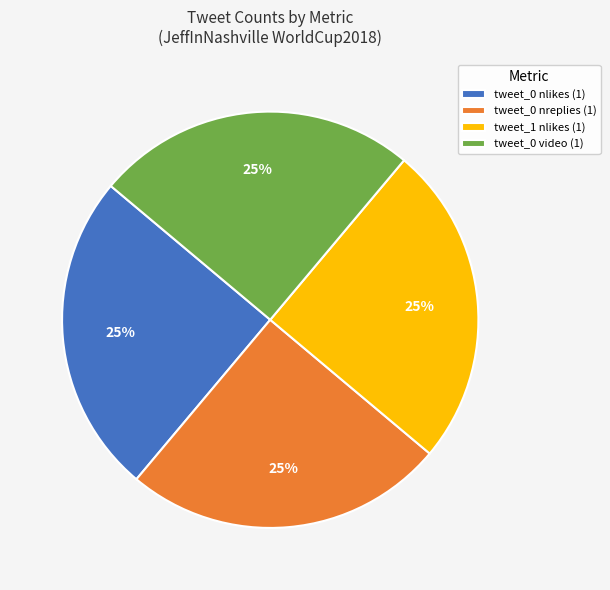

To the nearest percent, what is the difference between the largest and smallest slice percentages?

0%